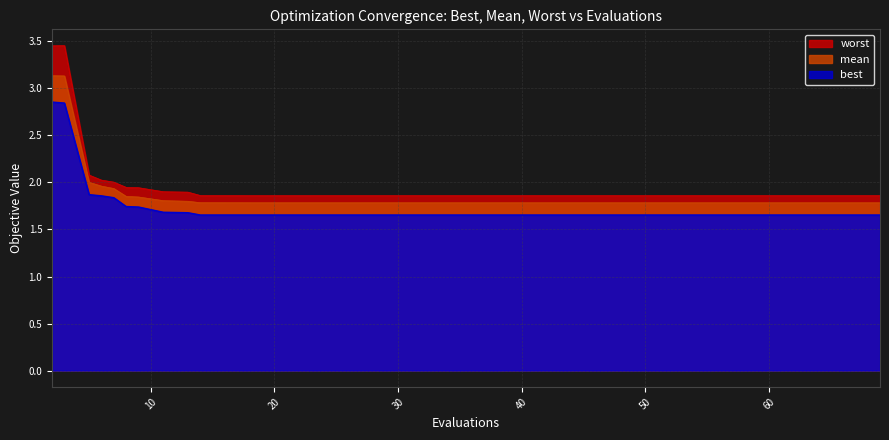

The value of worst at 29 is 3.2. True or false?

False